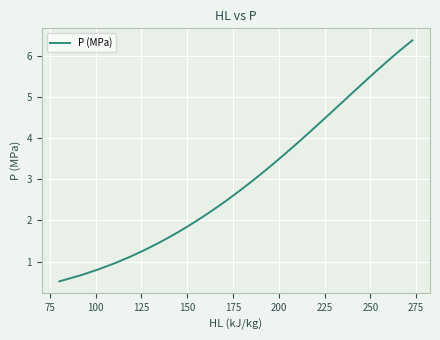

What is the greatest value displayed?

6.4